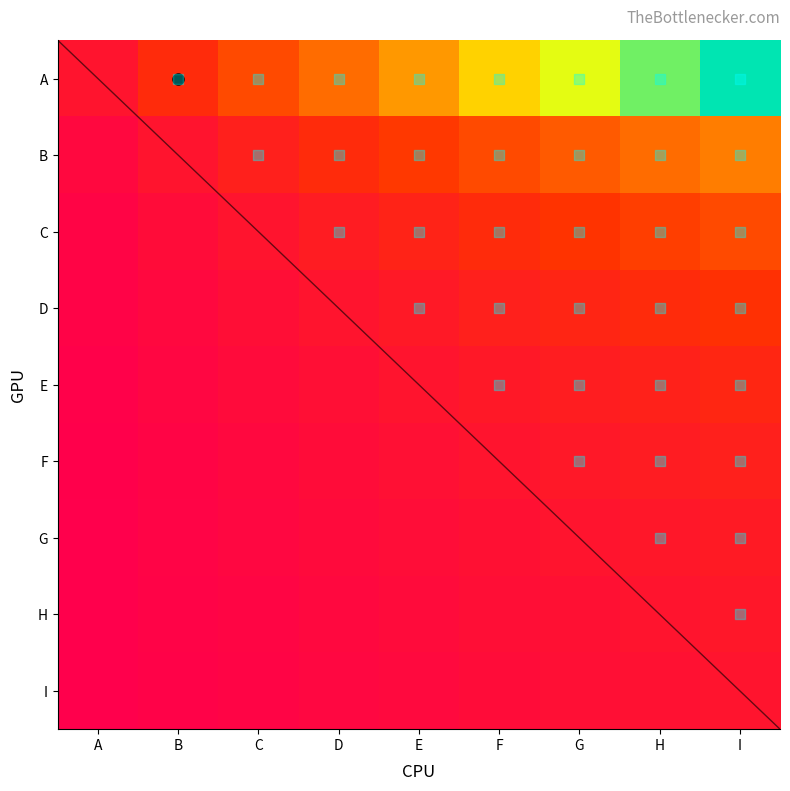

What value does the C series have at 5?

9